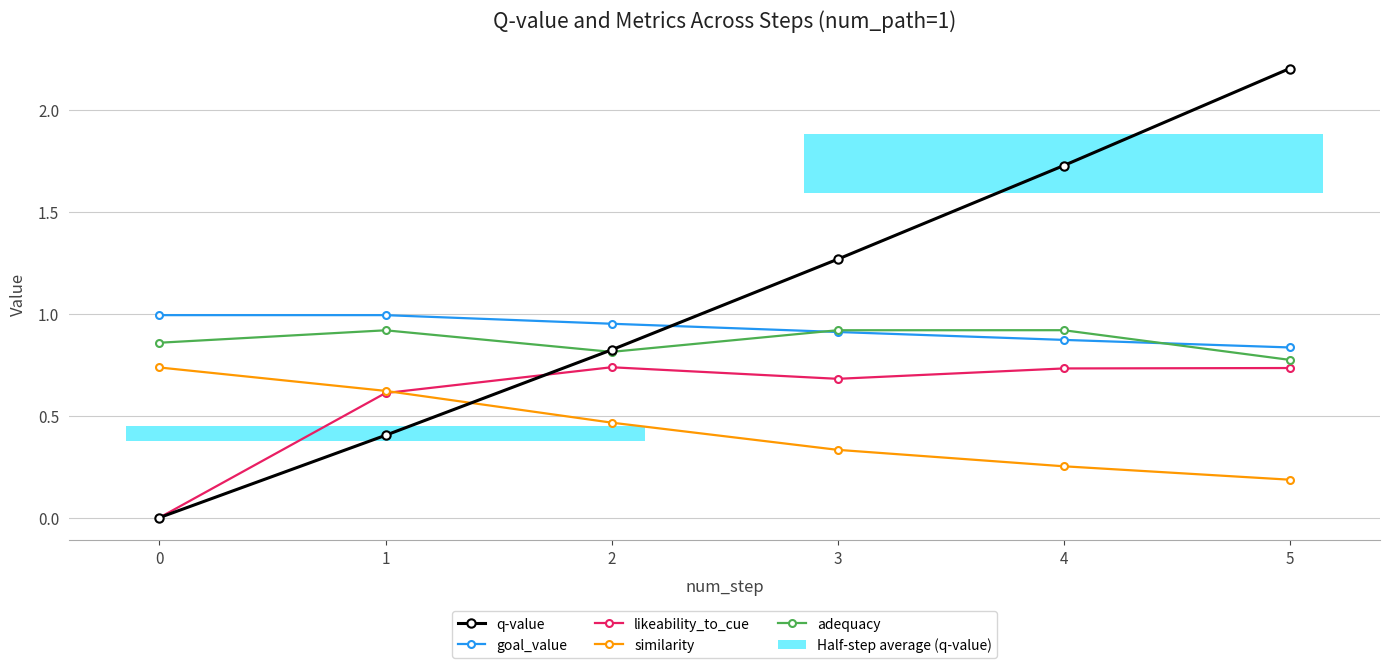

Where is the first local maximum for adequacy?

1